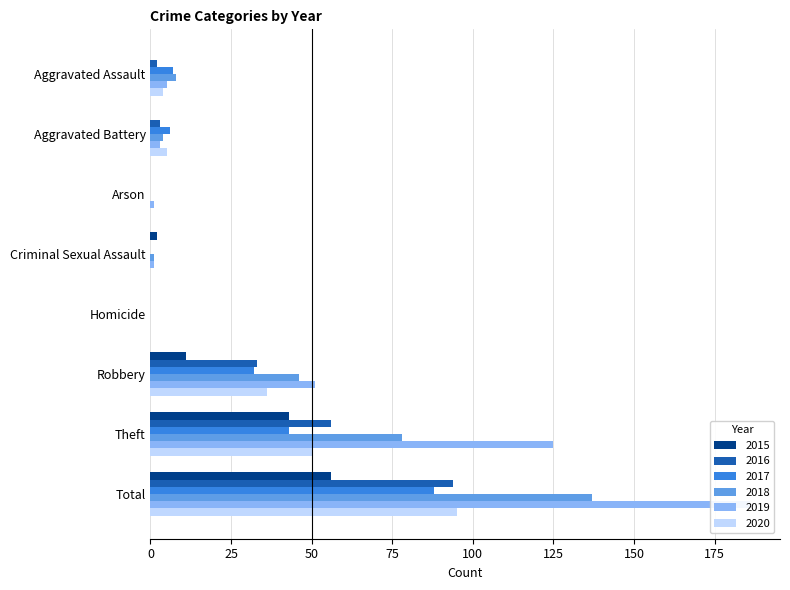

Is the value of 2016 at Arson greater than the value of 2017 at Total?

No